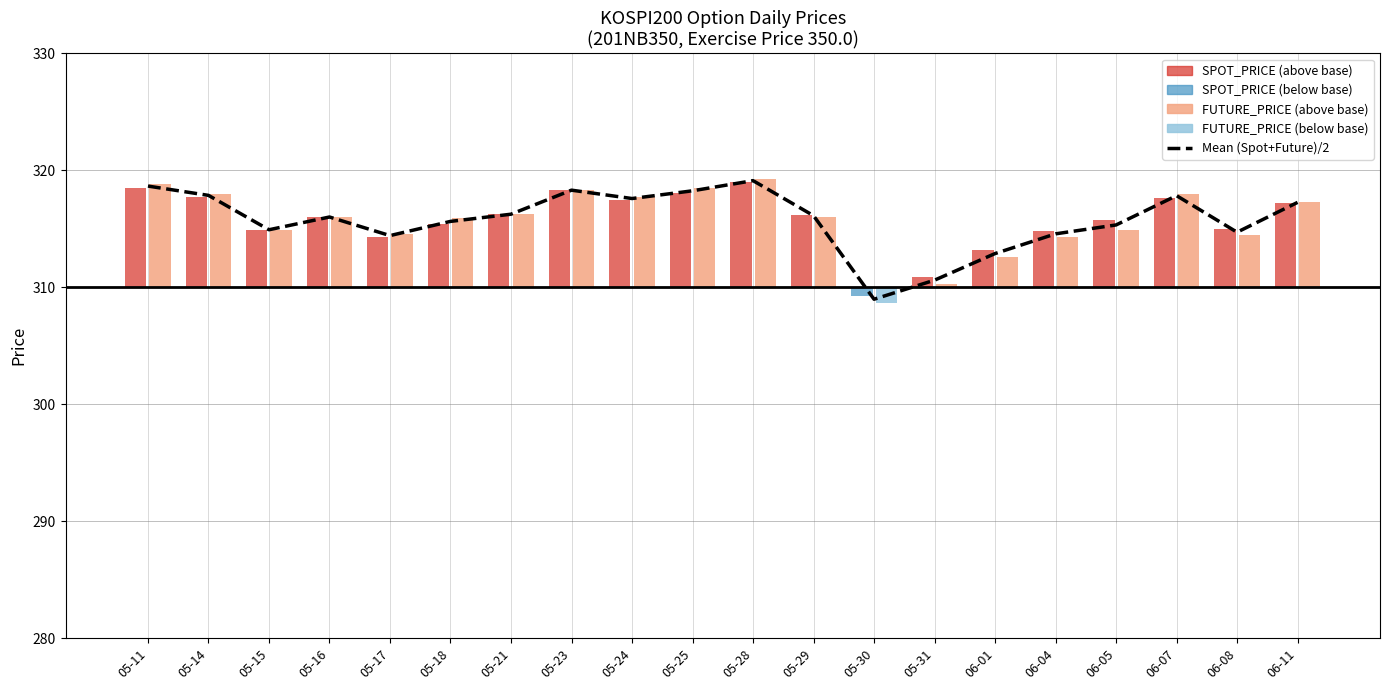

What is the minimum value shown in the chart?

309.0